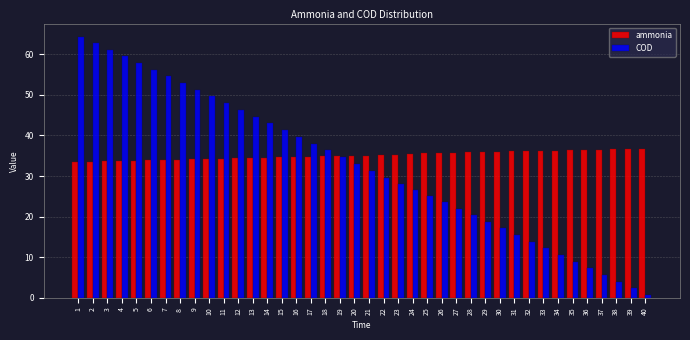

What is the difference between the maximum and minimum values in the COD series?

63.7